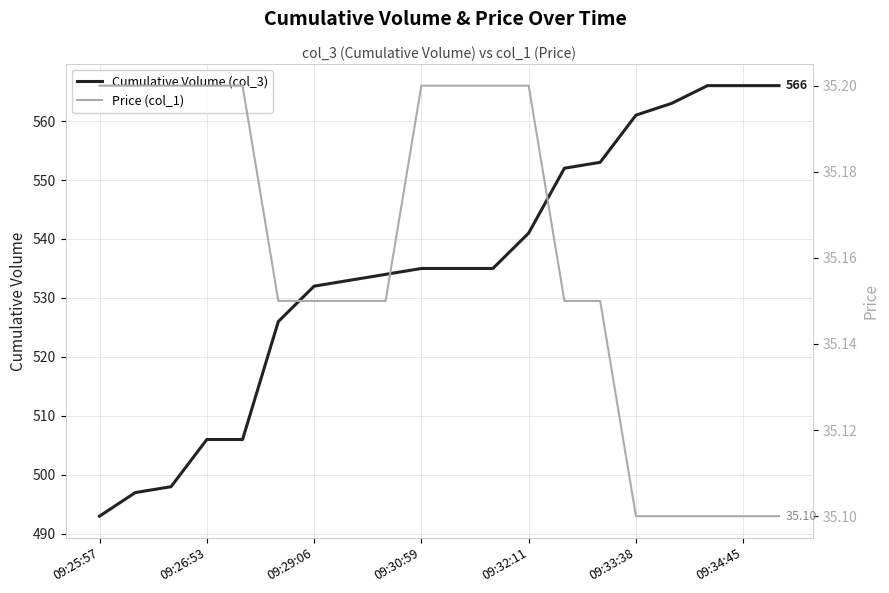

List the series in order of their peak value, highest first.

Cumulative Volume (col_3), Price (col_1)